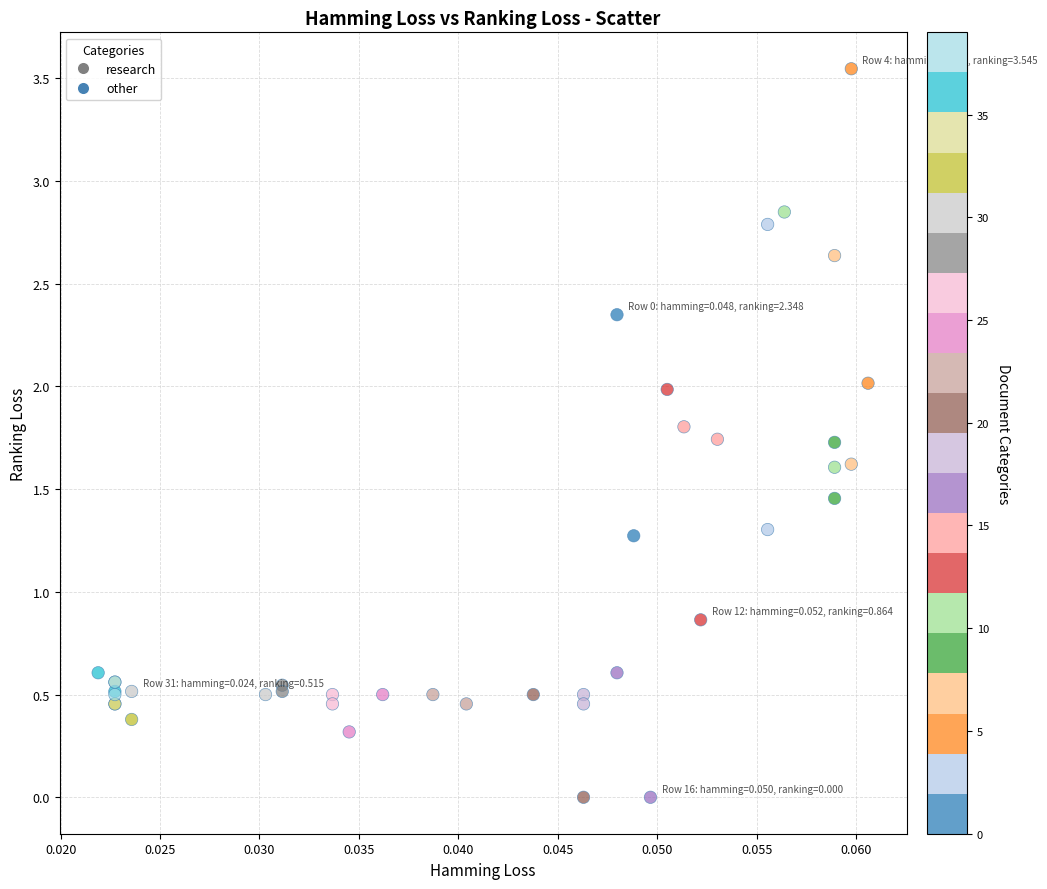

What Y value in the scatter plot is closest to 1?

0.9